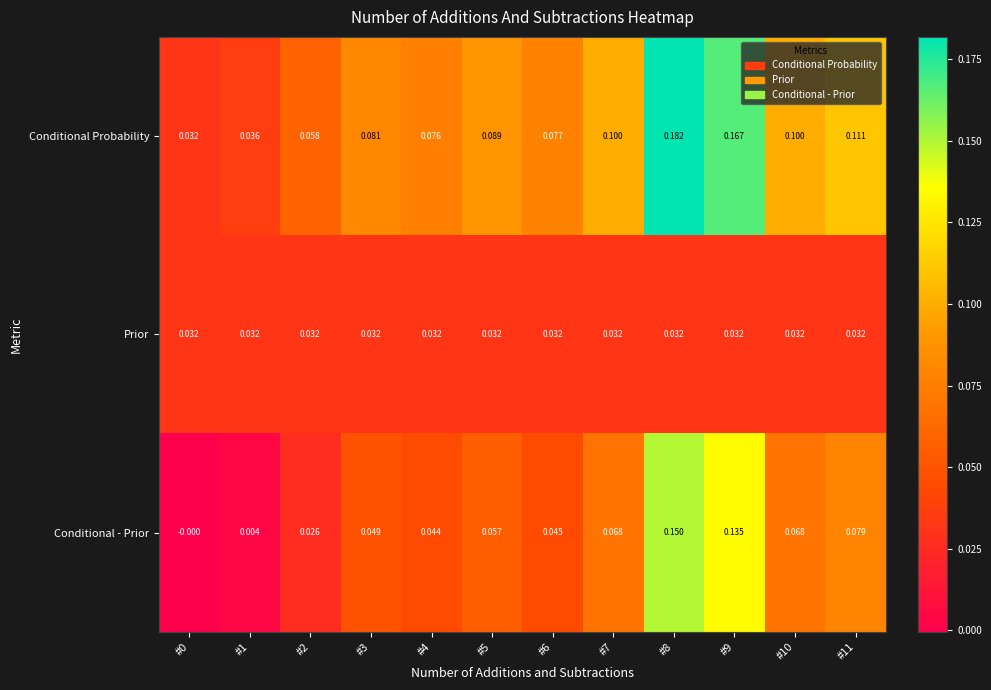

How many categories are shown in the chart?

12